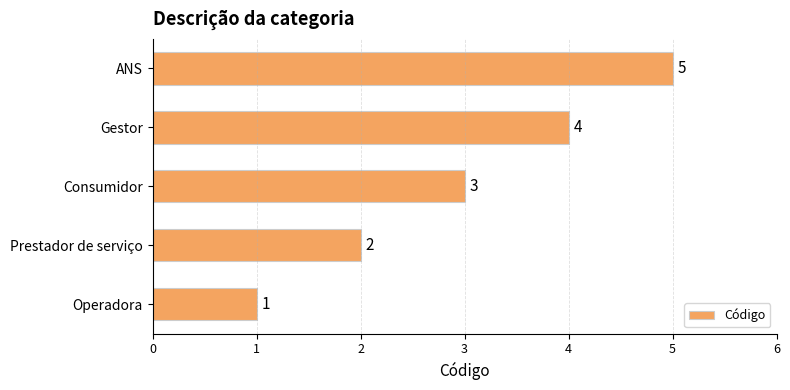

Is it true that the value at Consumidor is 3?

True